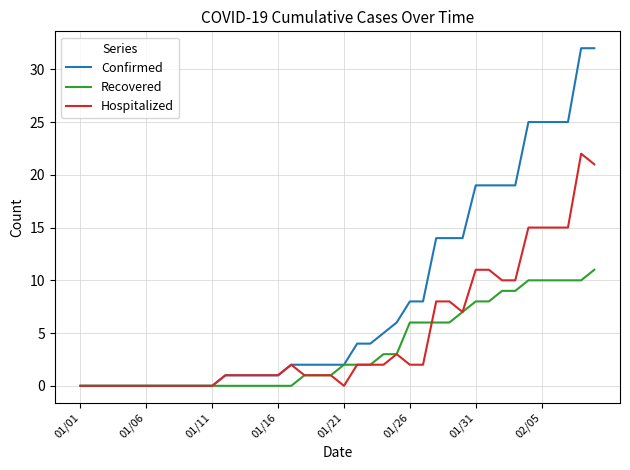

Rank the series by their average value, from highest to lowest.

Confirmed, Hospitalized, Recovered